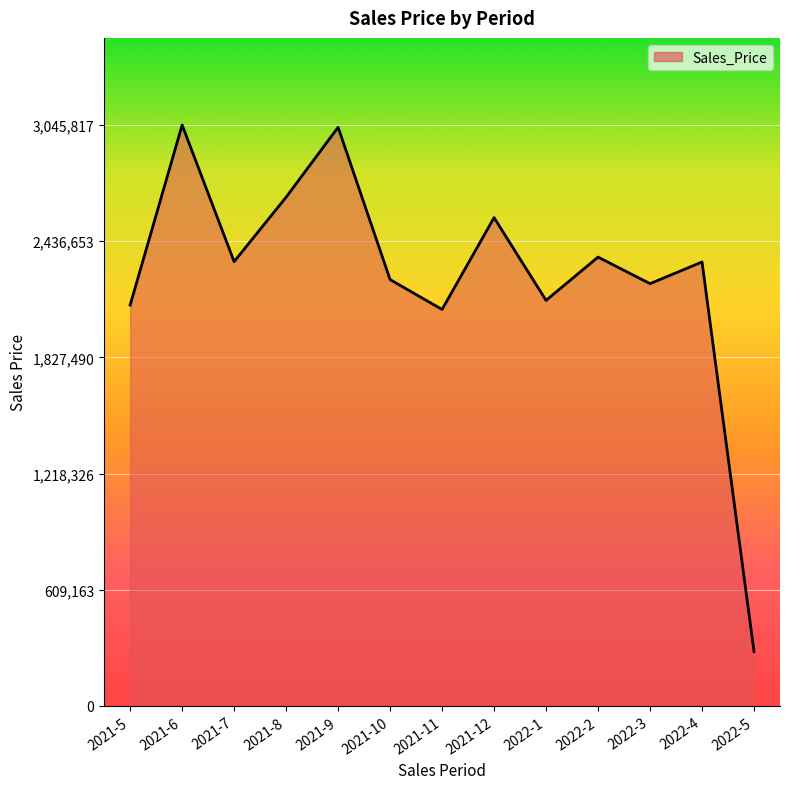

Which category has the lowest value across all series?

2022-5